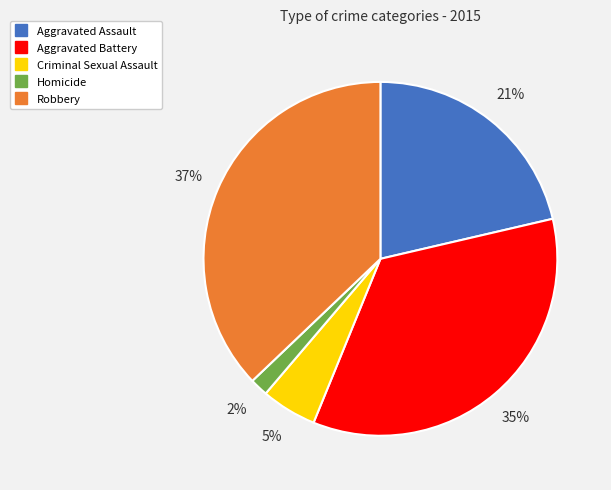

Does Aggravated Battery account for over 50% of the chart?

No